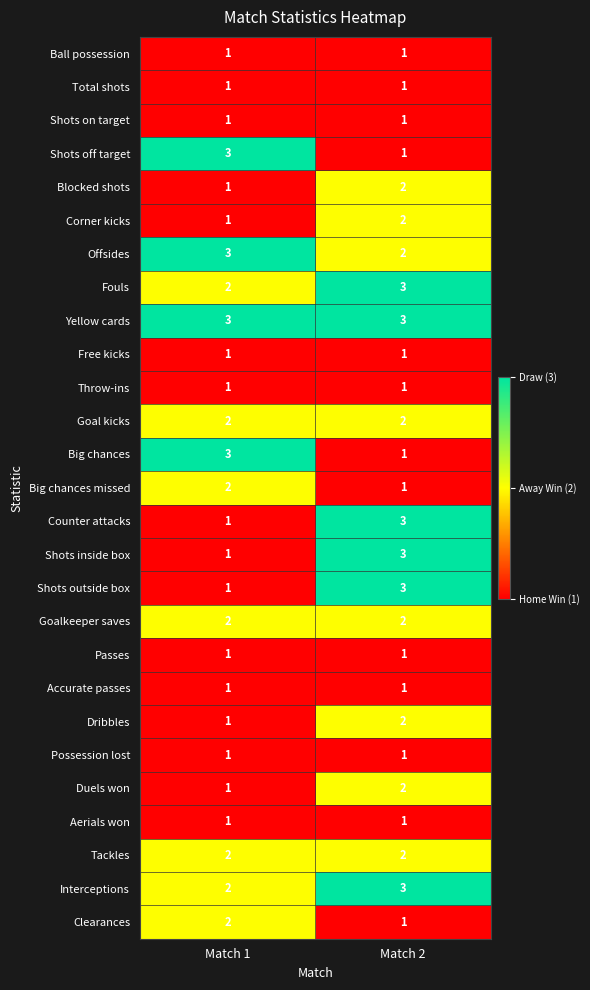

What is the sum of the Clearances values at Match 1 and Match 2?

3